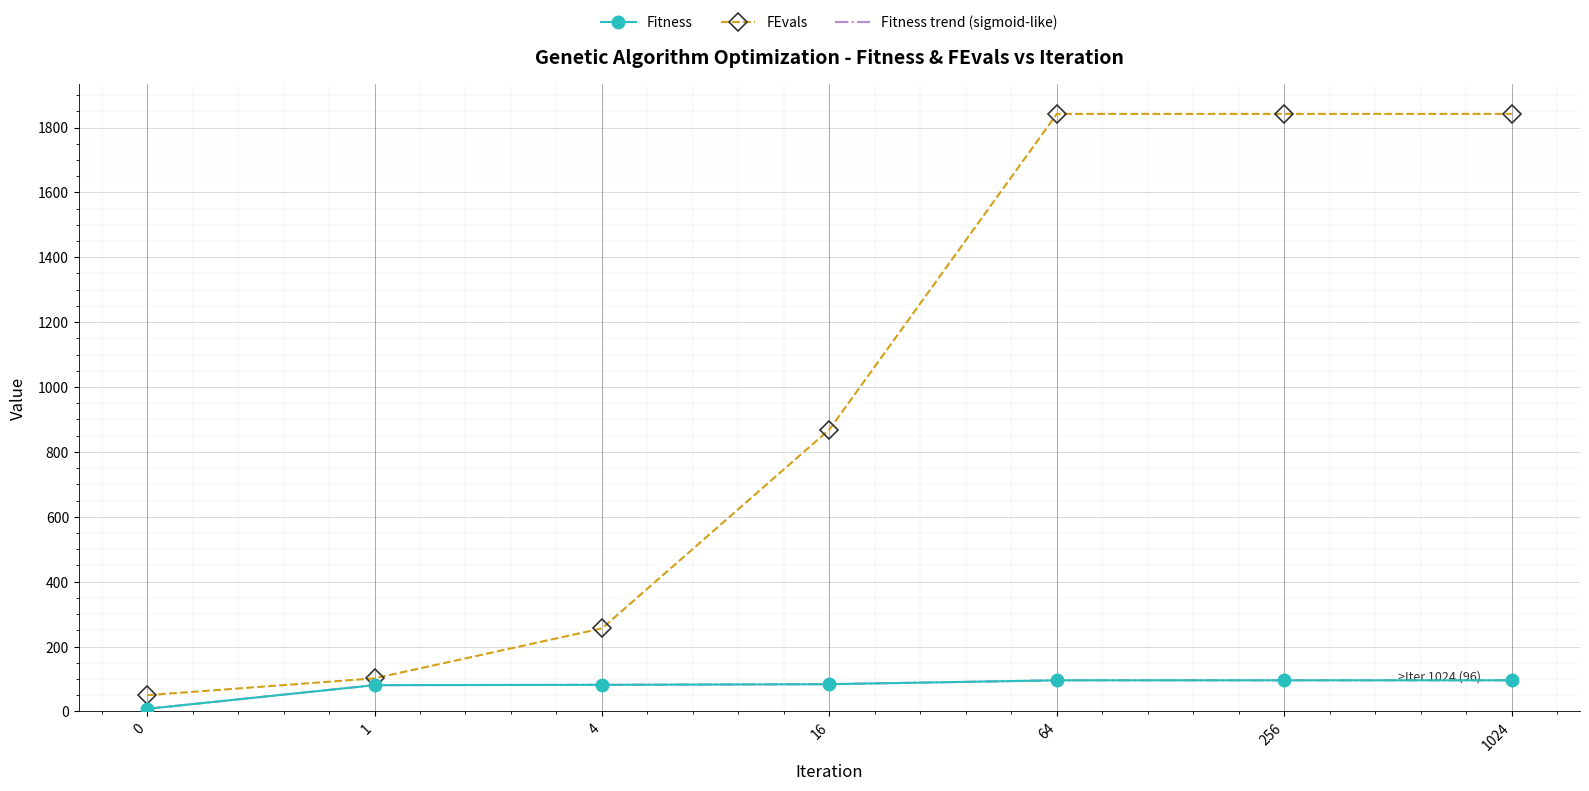

Which series has the largest total across all categories?

FEvals